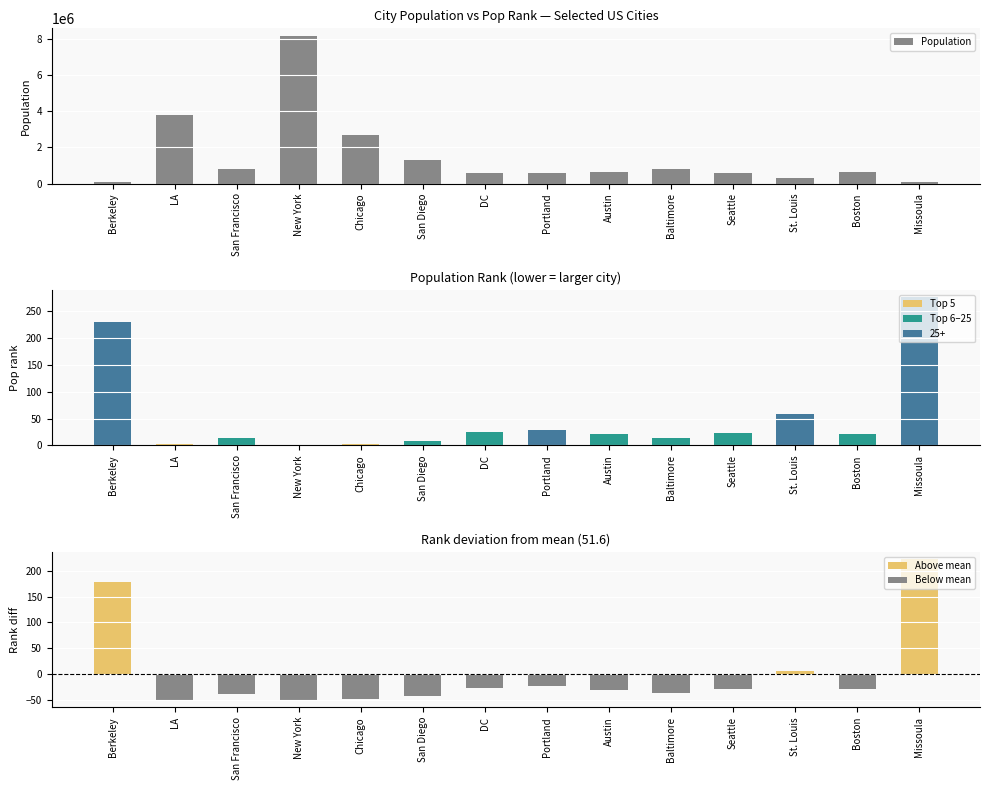

Reading left to right, what are all the values shown in this chart?

Population: Berkeley=112580	LA=3792621	San Francisco=805235	New York=8175133	Chicago=2695598	San Diego=1307402	DC=601723	Portland=583776	Austin=620961	Baltimore=790390	Seattle=608660	St. Louis=319294	Boston=617594	Missoula=108623
Pop rank: Berkeley=230	LA=2	San Francisco=13	New York=1	Chicago=3	San Diego=8	DC=24	Portland=29	Austin=21	Baltimore=14	Seattle=23	St. Louis=58	Boston=22	Missoula=275